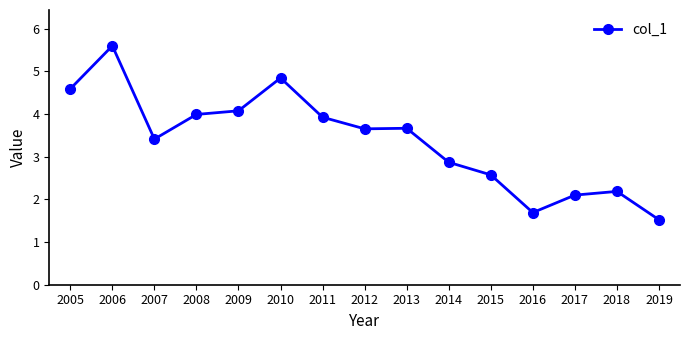

Is it true that the value at 2005 is 2.2?

False